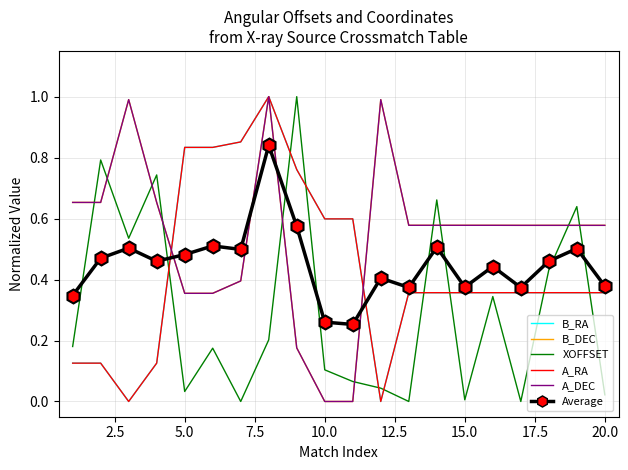

True or false: A_DEC has more than 2 points higher than both neighbors.

True